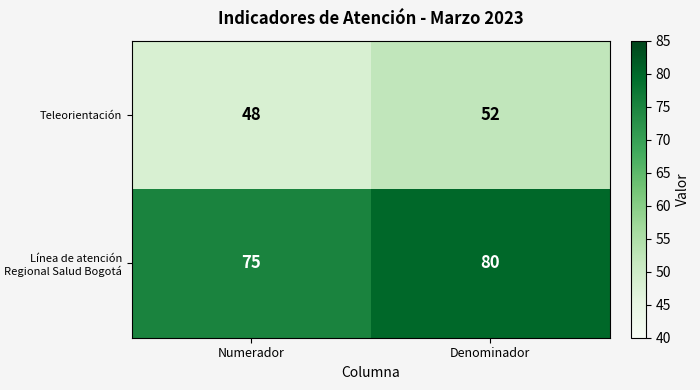

What is the average value of the Teleorientación series?

50